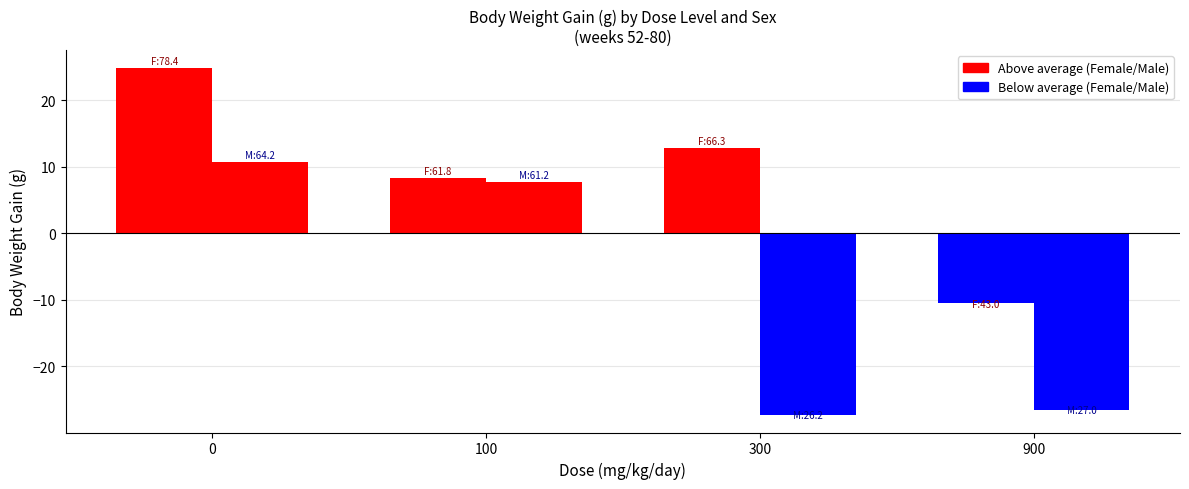

What is the value of the Female bar at the 4th from the left?

43.0